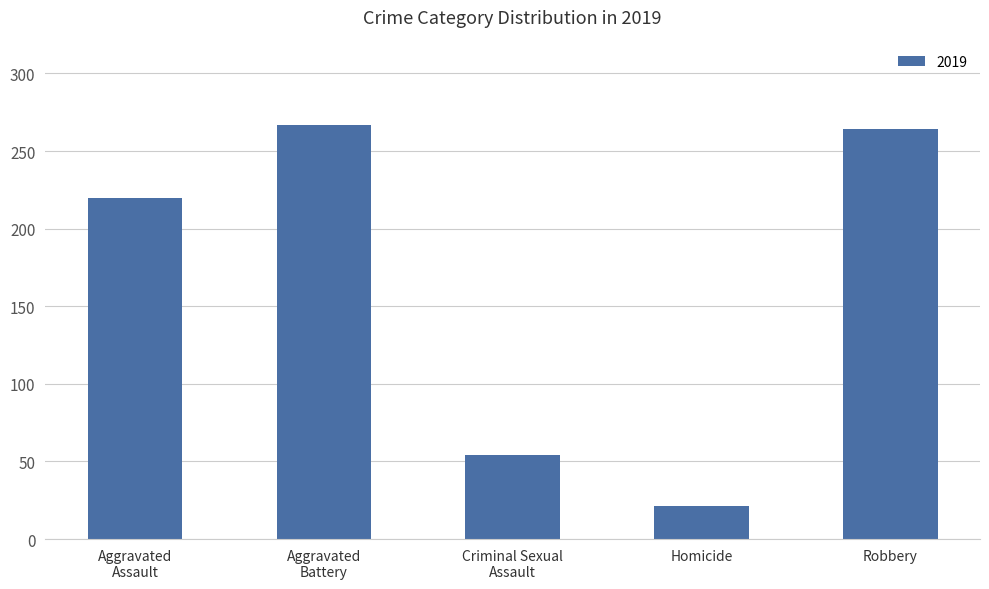

What is the average value?

165